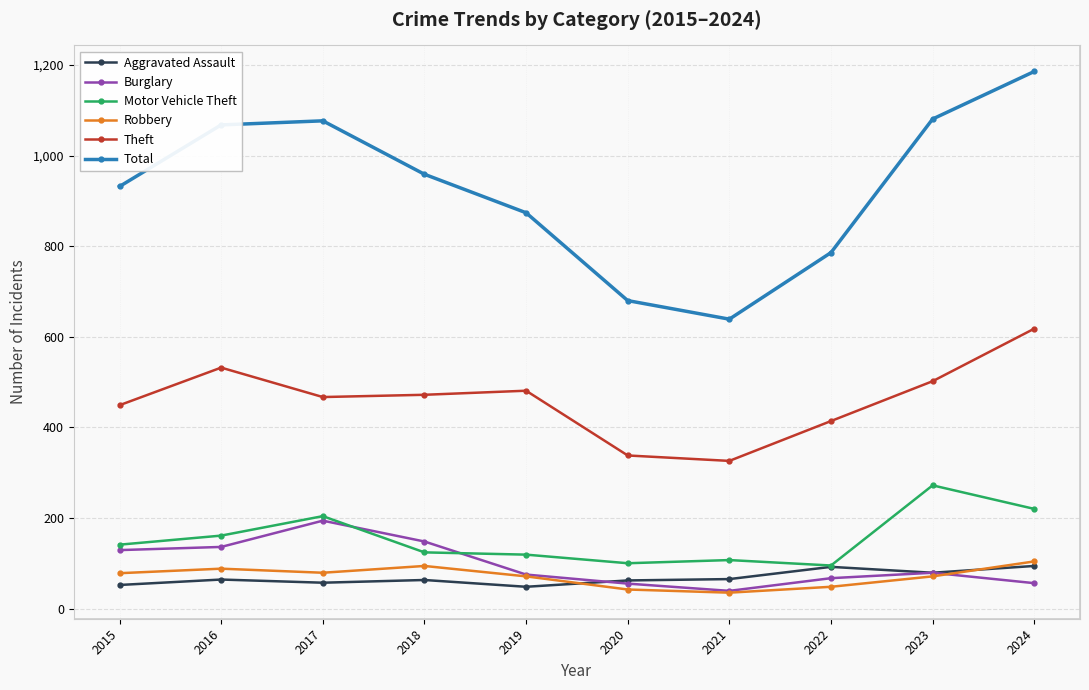

How many interior local valleys does the Theft series have?

2